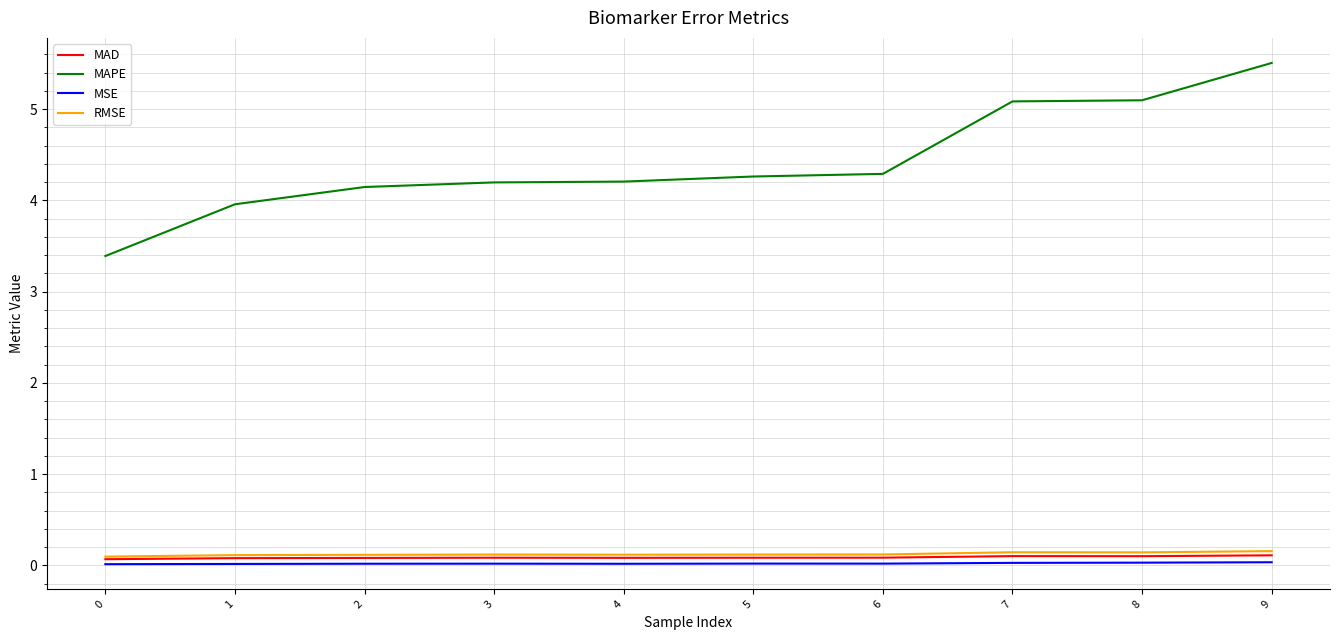

What is the total value across all series at 5?

4.5